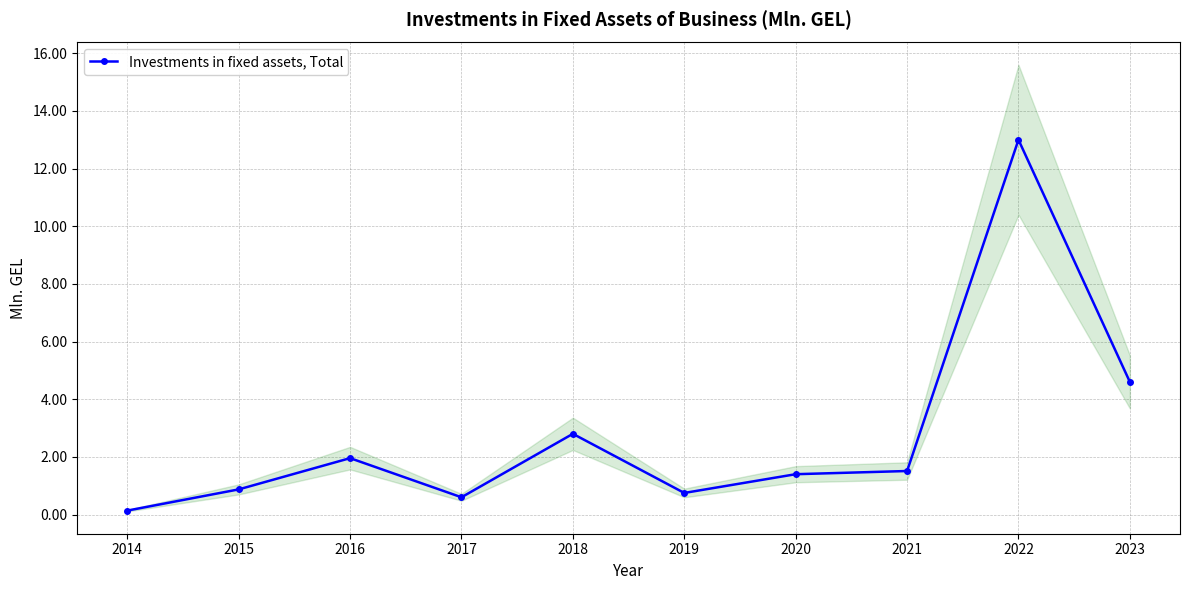

Reading left to right, extract all data points from this chart.

2014=0.1	2015=0.9	2016=2.0	2017=0.6	2018=2.8	2019=0.7	2020=1.4	2021=1.5	2022=13.0	2023=4.6